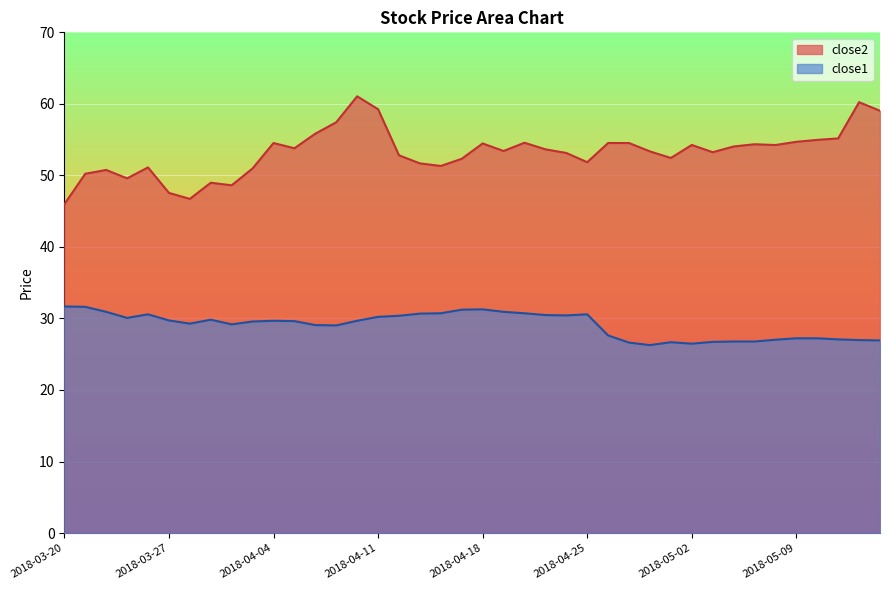

What is the total value across all series at 2018-05-15?

86.0